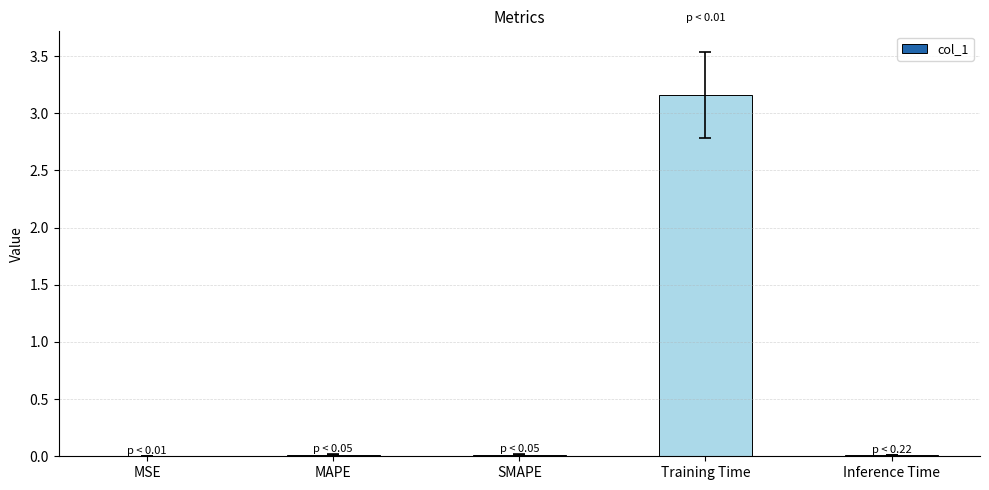

The value at MAPE is 0.0. True or false?

True